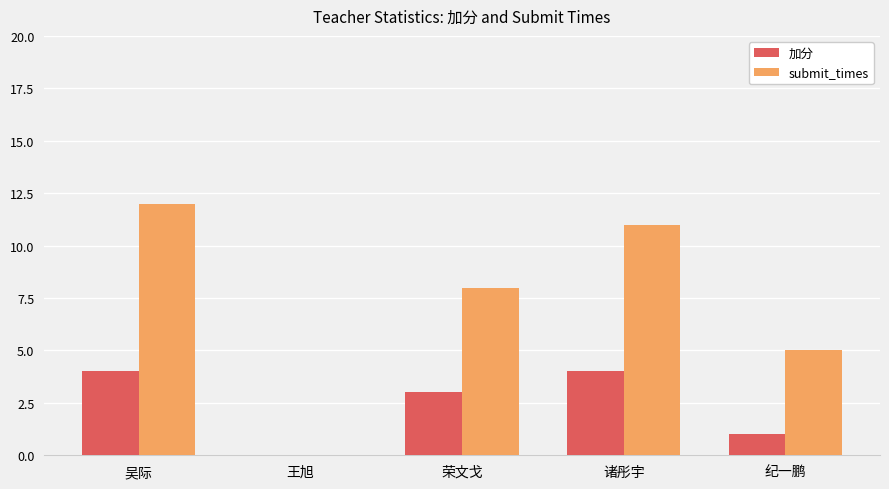

What is the maximum value shown in the chart?

12